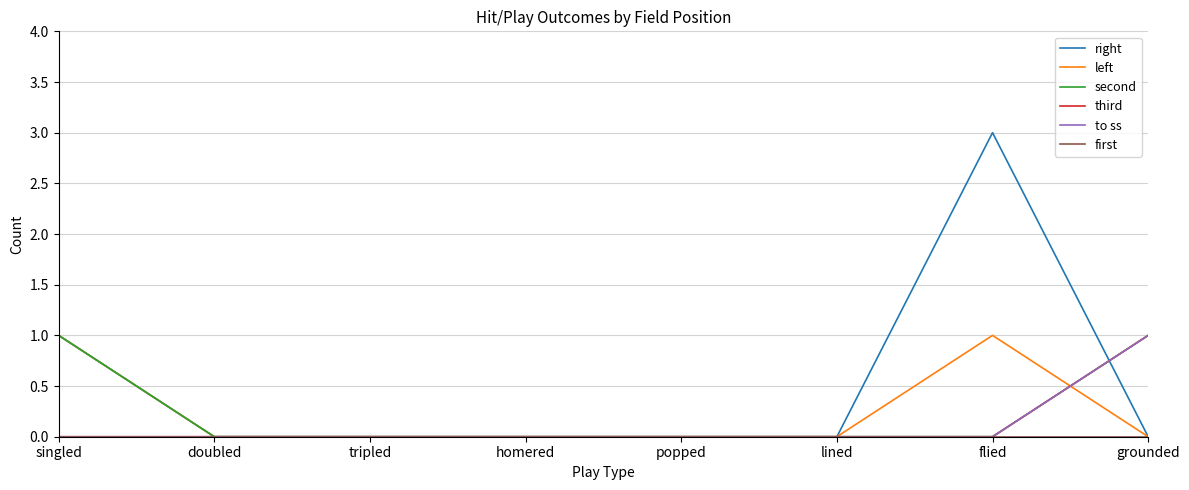

What is the sum of all to ss values?

1